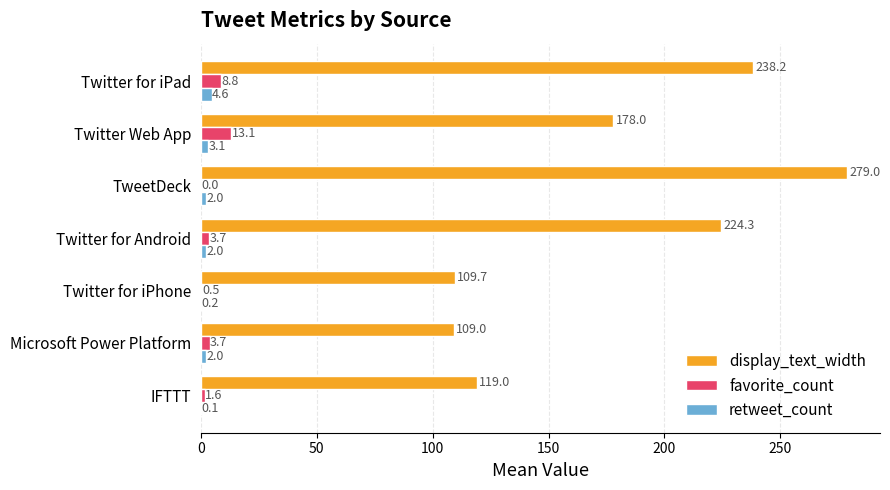

What is the total value across all series at Twitter for iPad?

251.6